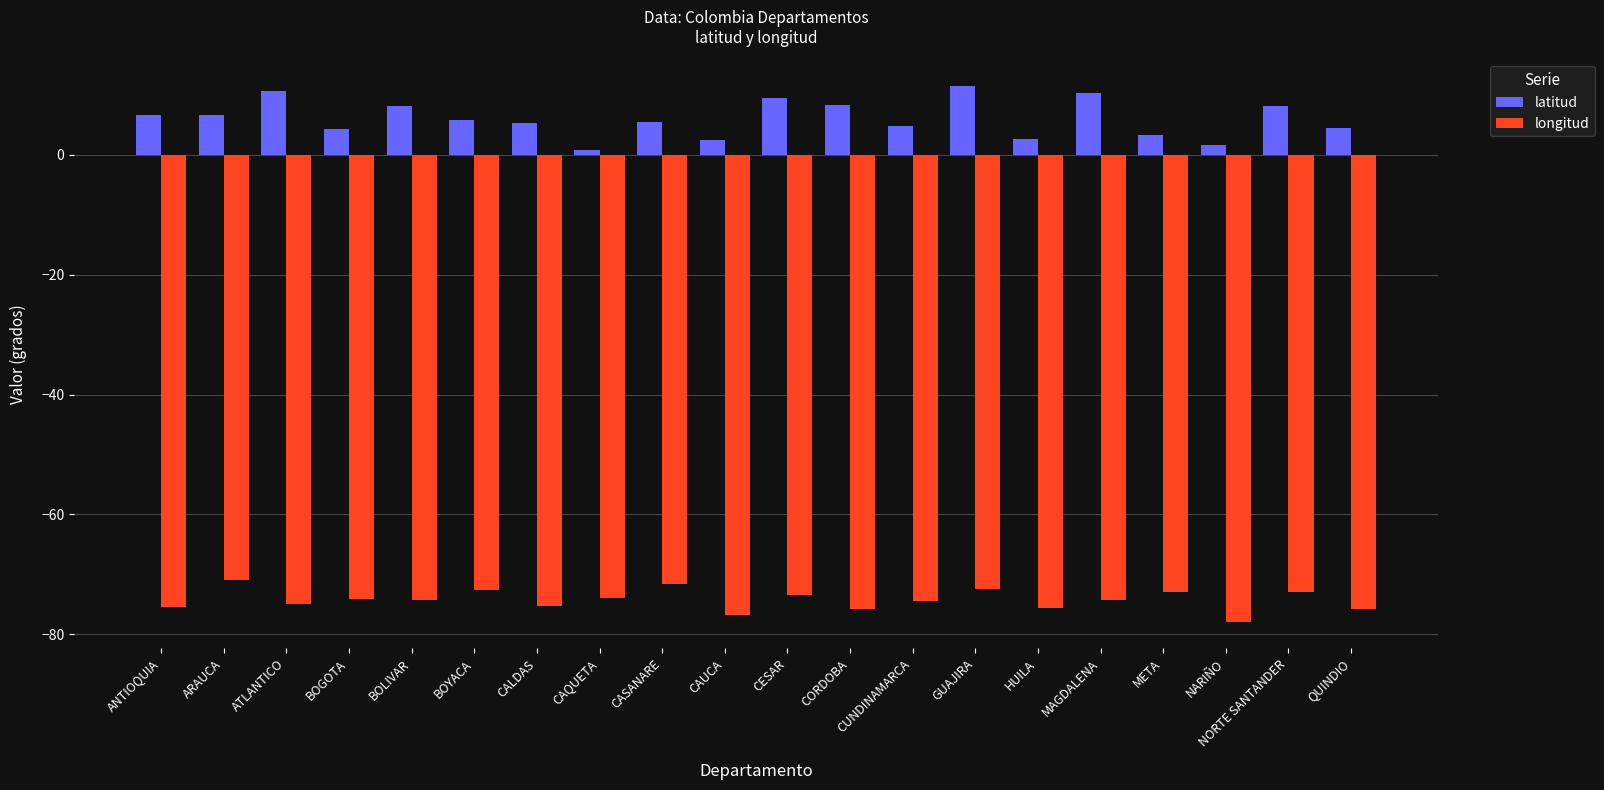

What value does the latitud series have at BOYACA?

5.9